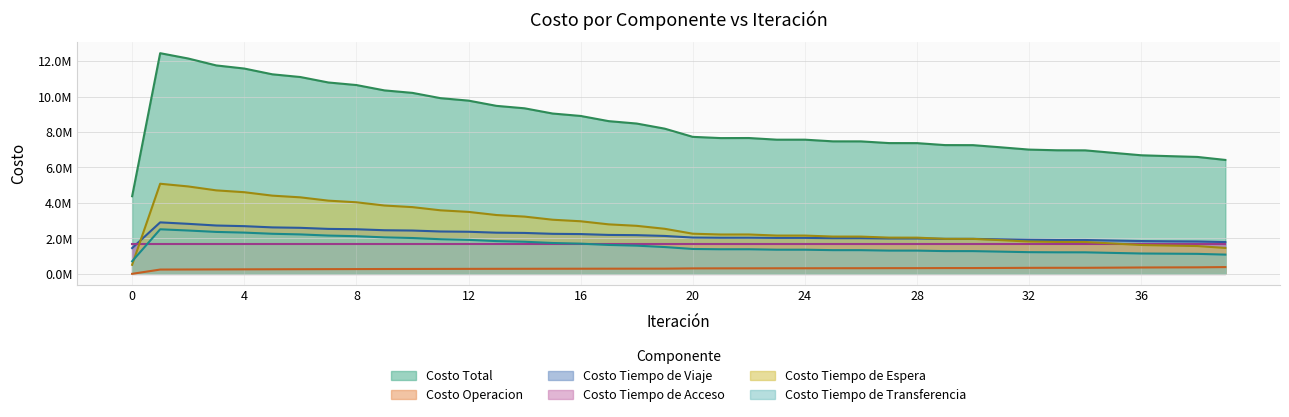

What is the minimum value for Costo Tiempo de Espera?

0.5